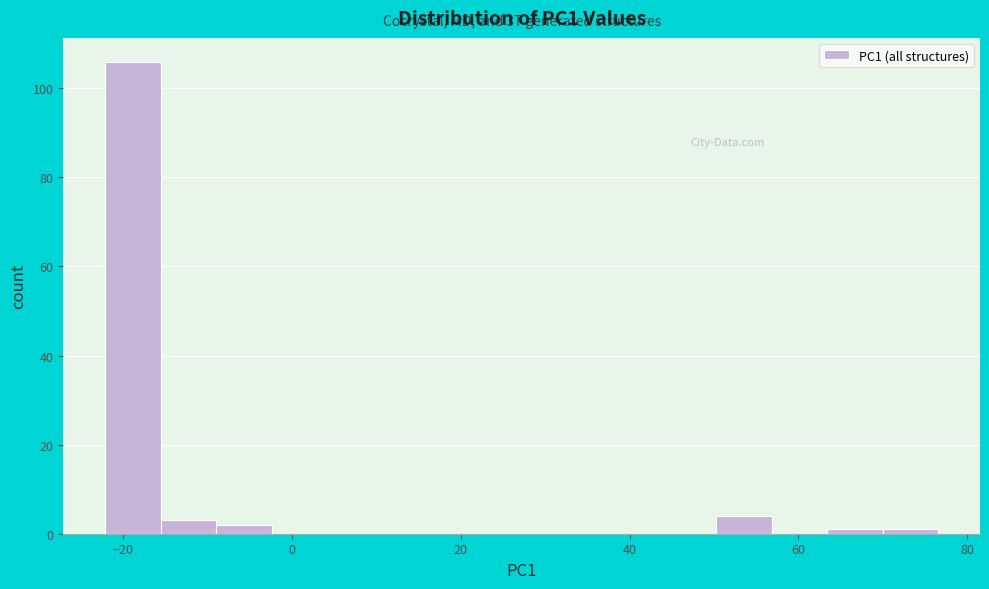

Read against the x-axis, roughly where is the centre of the tallest bar?

-18